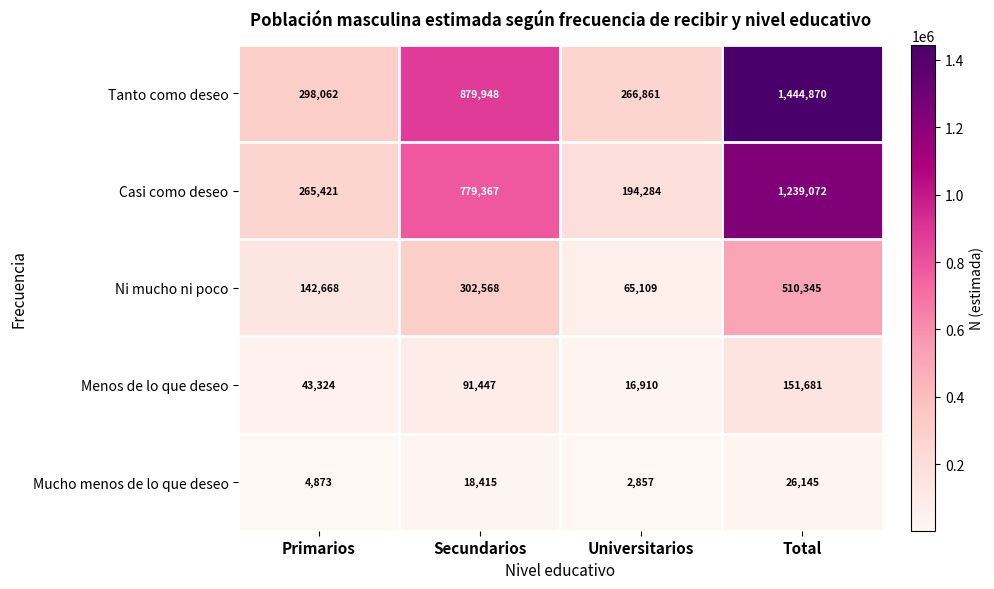

How many values in the Casi como deseo series are below 779367?

2